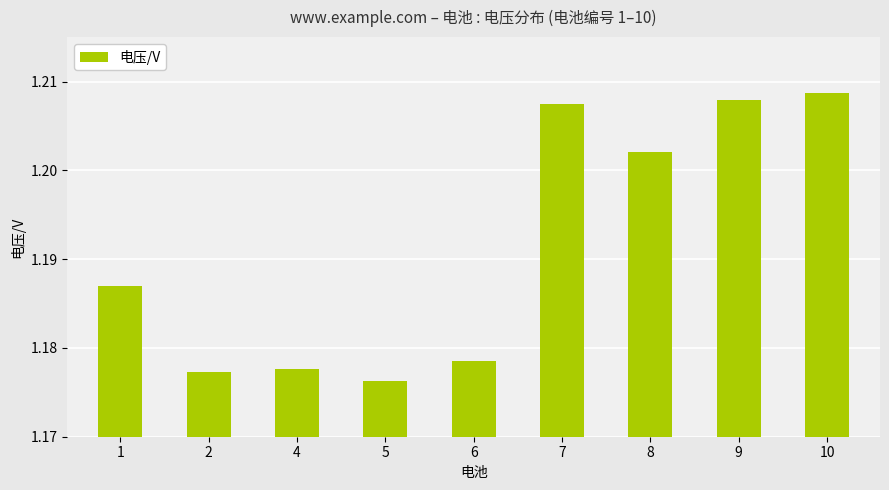

Where is the data nearest to the value 1?

5